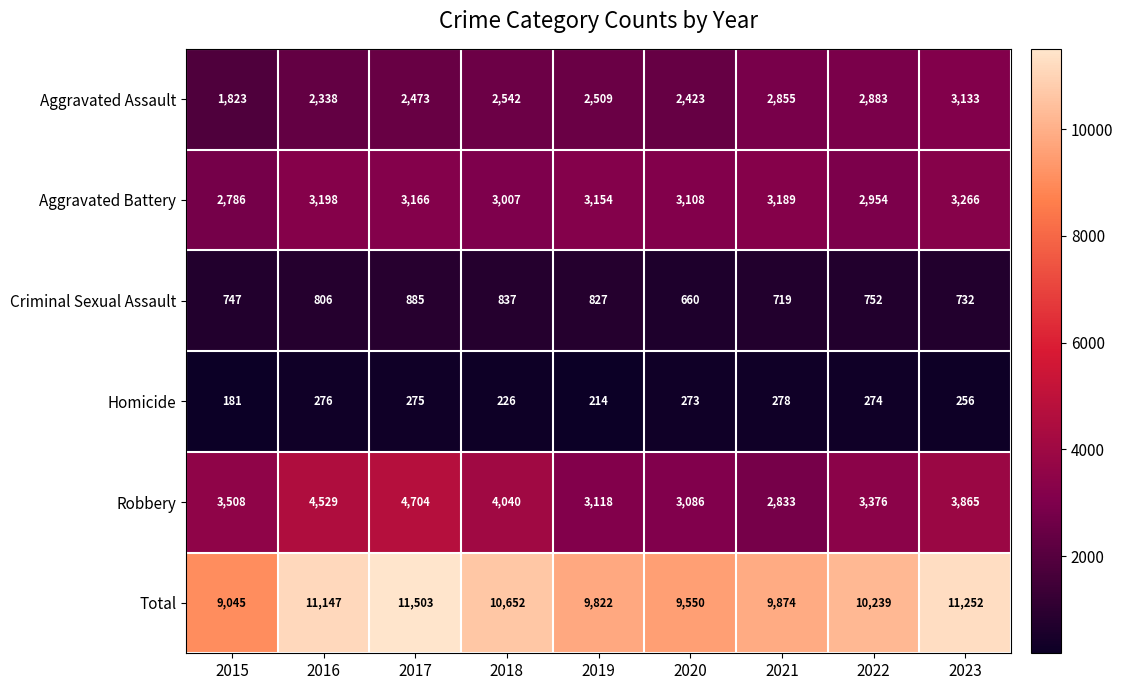

Which label corresponds to the largest value in the chart?

2017